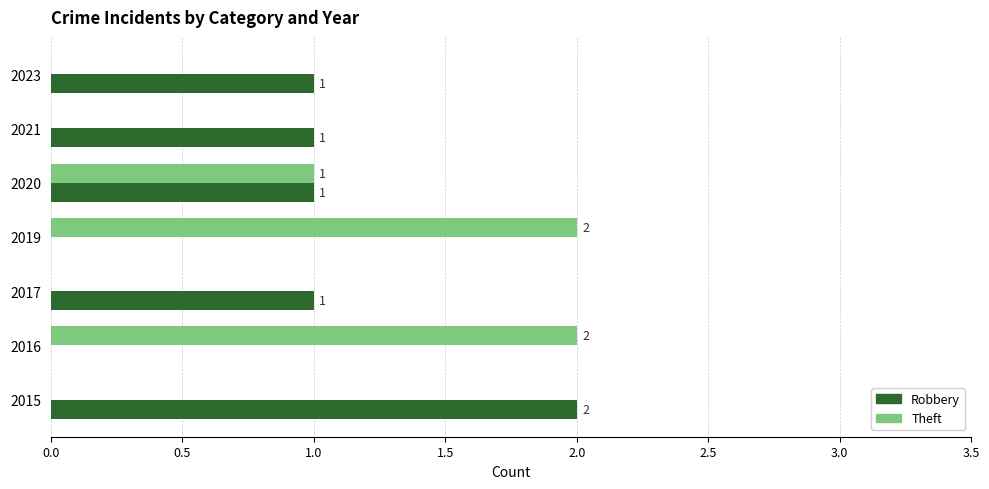

How many values in the Theft series exceed 0?

3